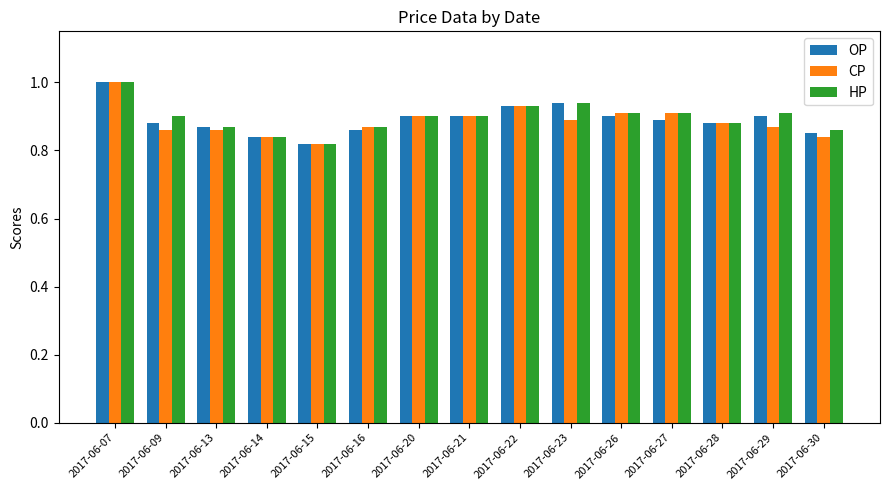

Is it true that OP equals 0.3 at 2017-06-14?

False